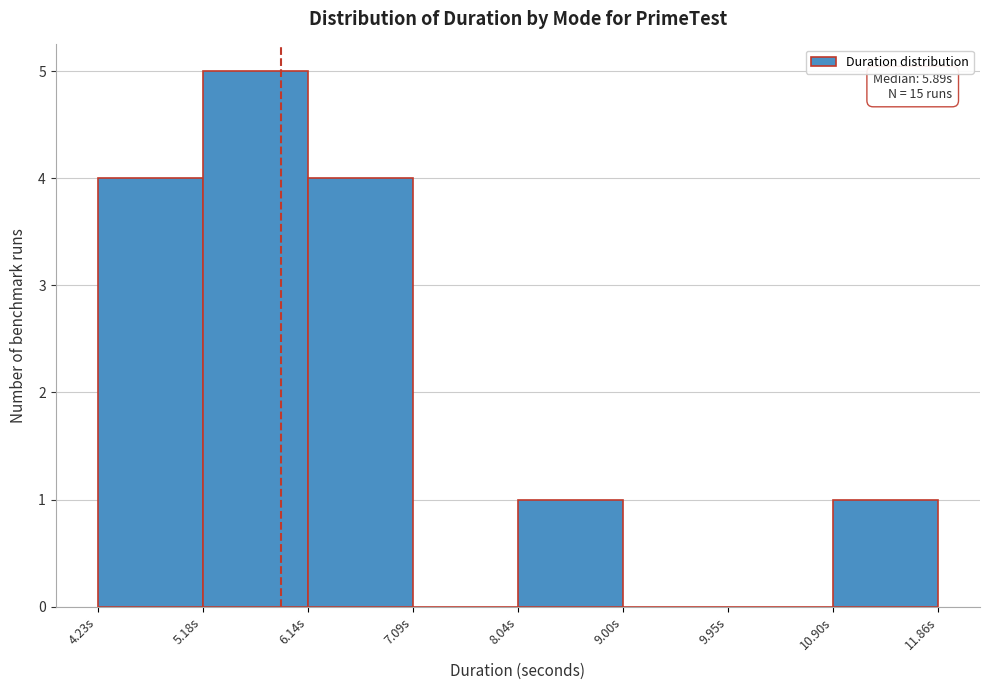

Which range on the x-axis has the tallest bar?

5.2 to 6.1